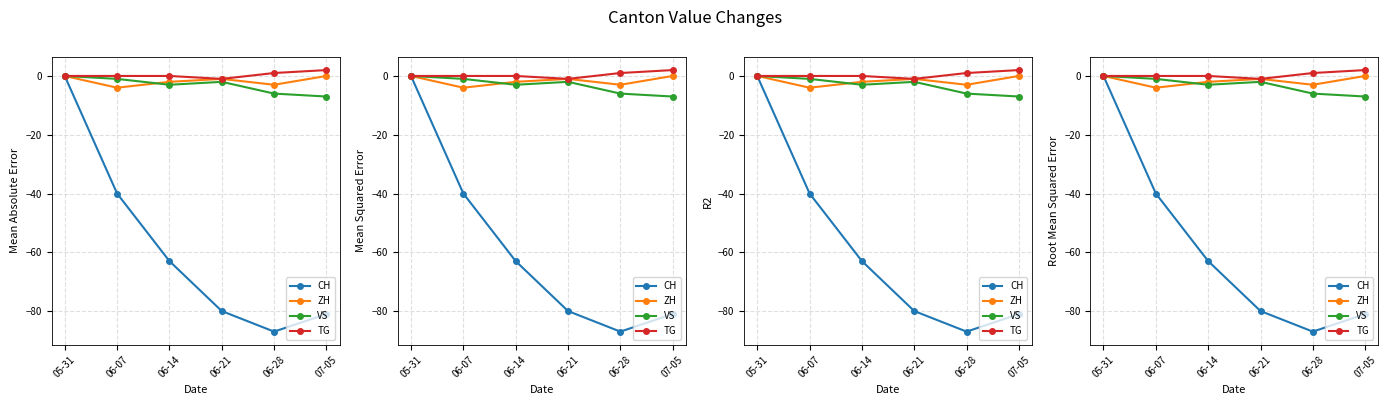

Is the value of TG at 05-31 greater than the value of CH at 06-07?

Yes